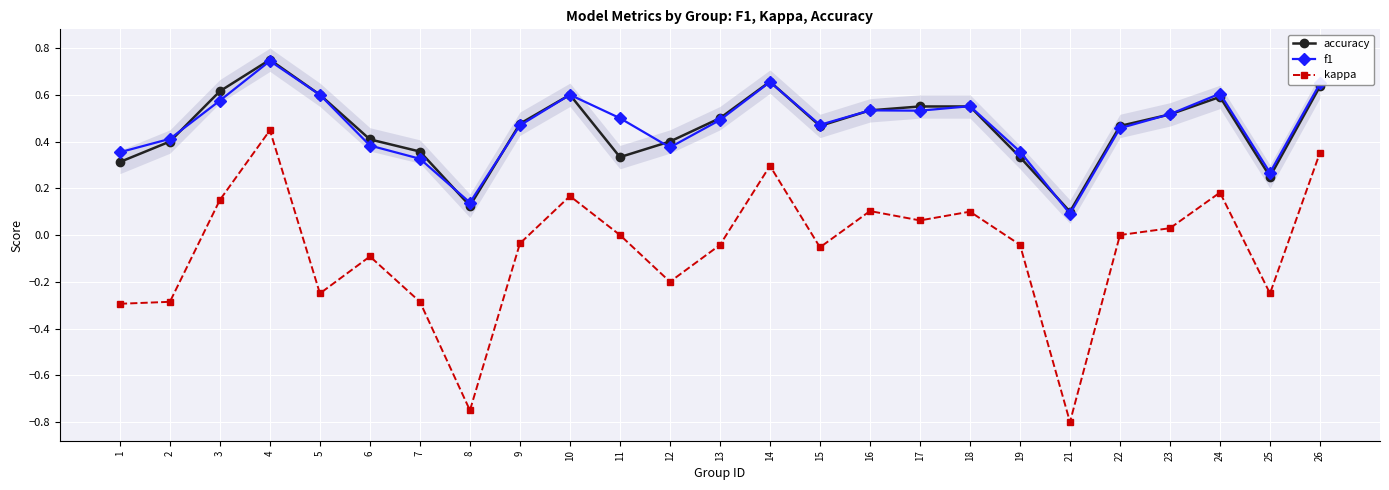

What value does the kappa series have at 18?

0.1